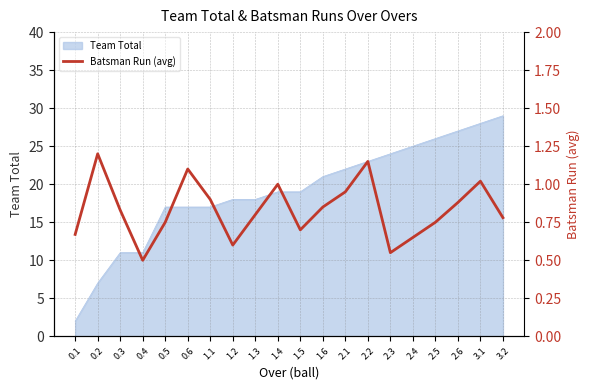

How many lines are shown in the chart?

1